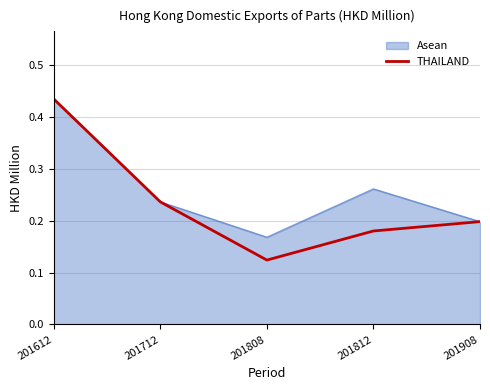

The Asean series shows 0.3 at 201908. True or false?

False